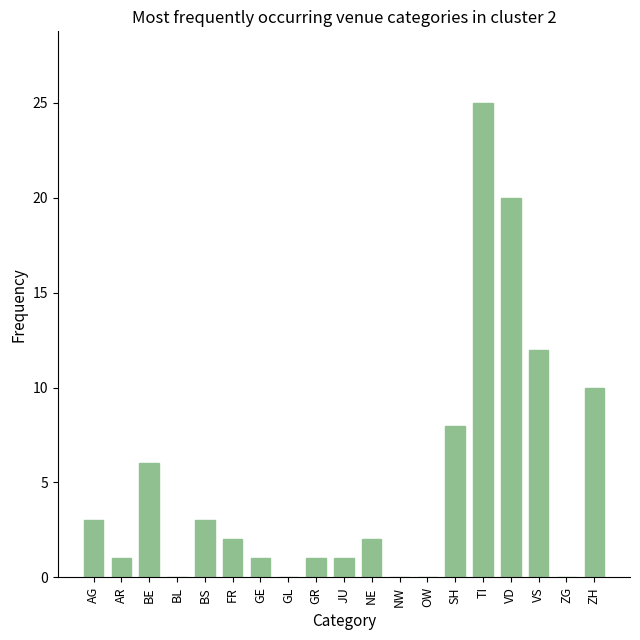

Does the chart contain stacked bars?

No